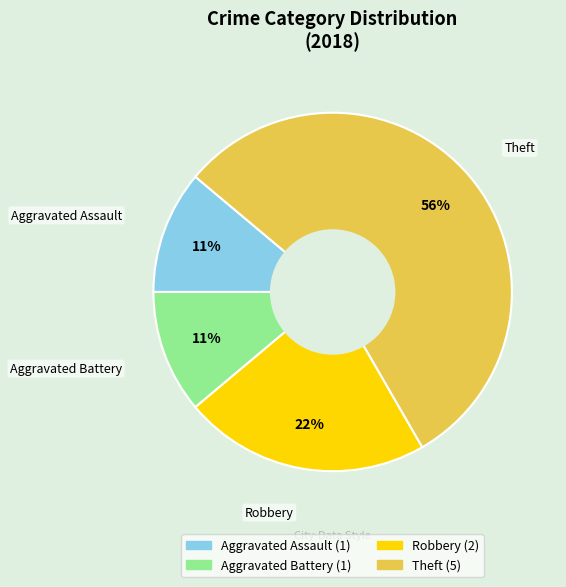

How many segments does this pie chart have?

4